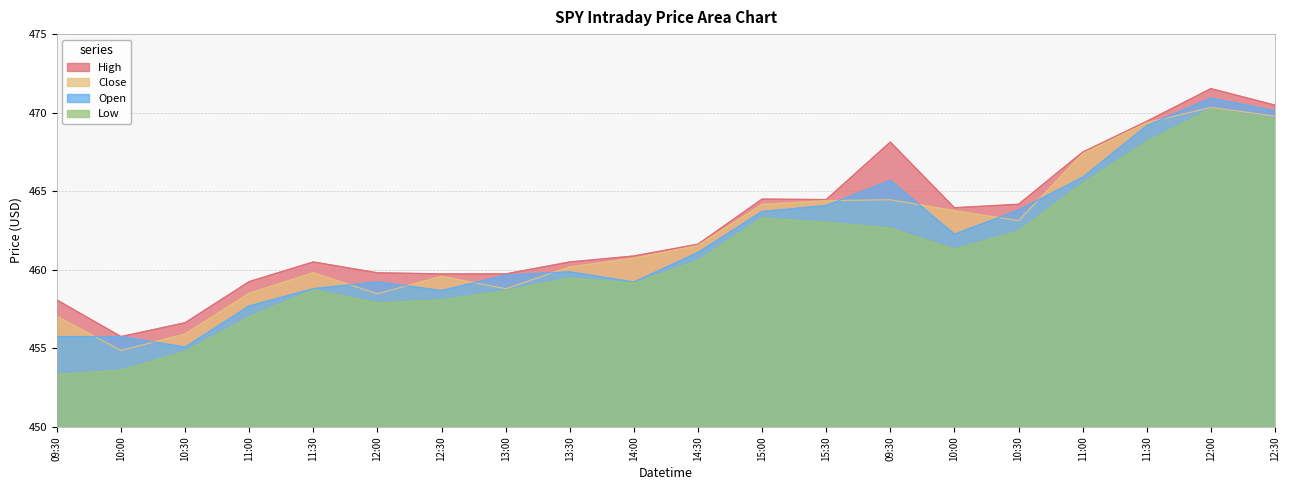

What is the total value across all series at 11:00?

1832.5